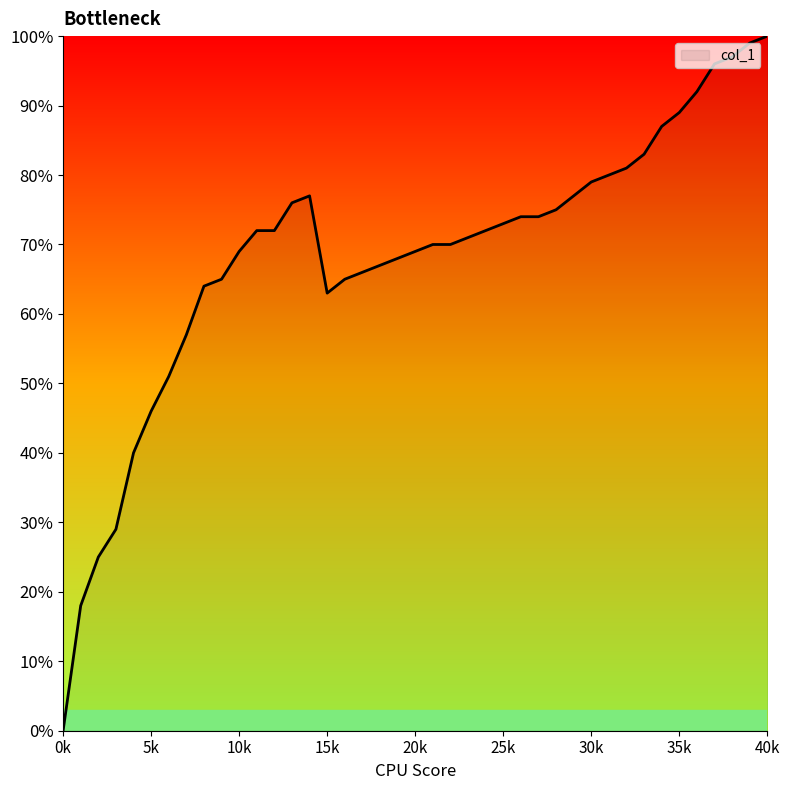

Does the chart have visible grid lines?

No